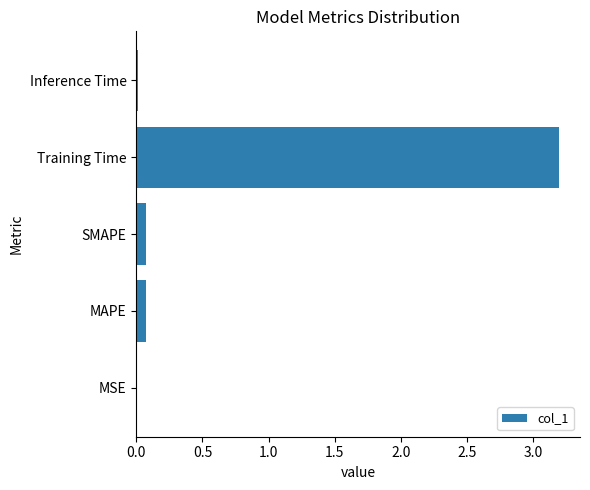

What value does the data have at Training Time?

3.2